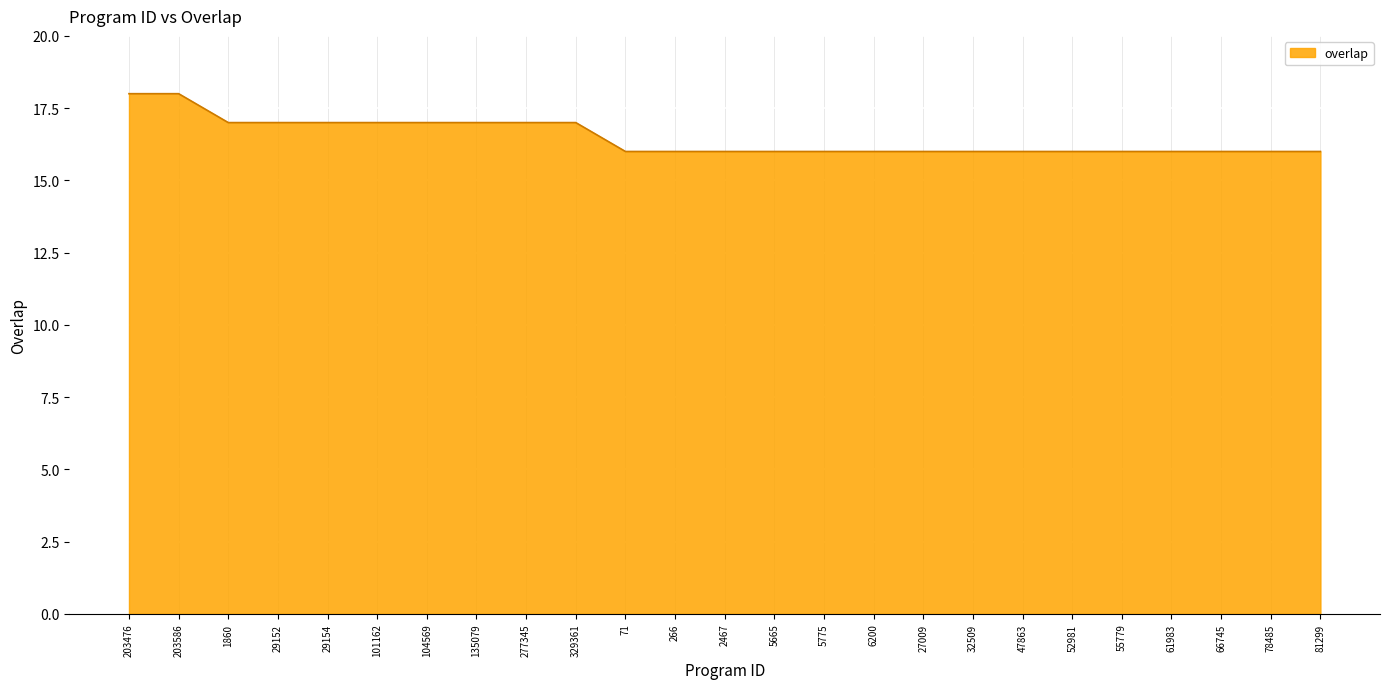

What is the change in value from 101162 to 52981?

-1